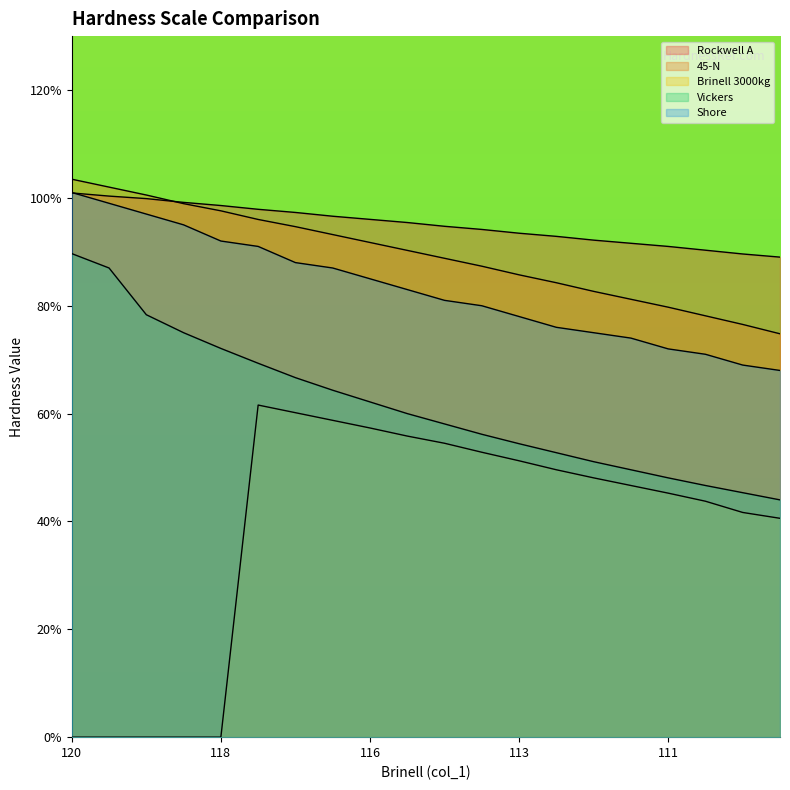

What is the value of the Brinell 3000kg point at the 14th from the left?

51.2